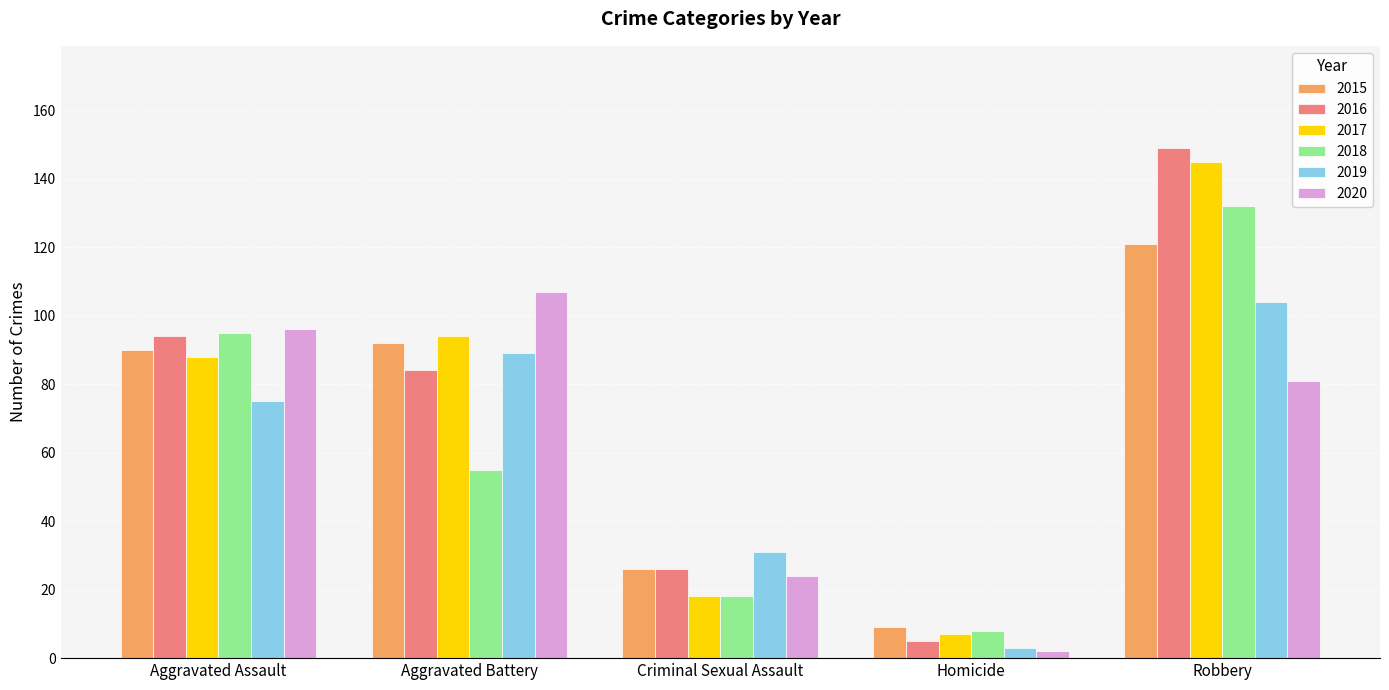

What is the maximum value for 2020?

107